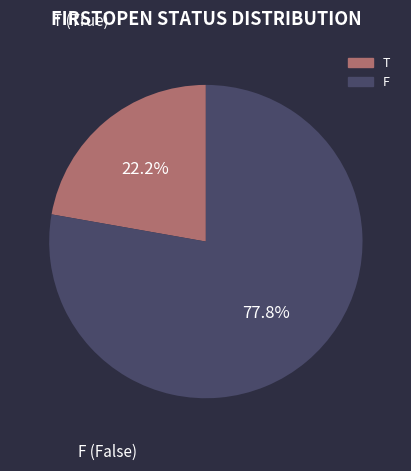

To the nearest percent, what is the combined percentage of F and T?

100%